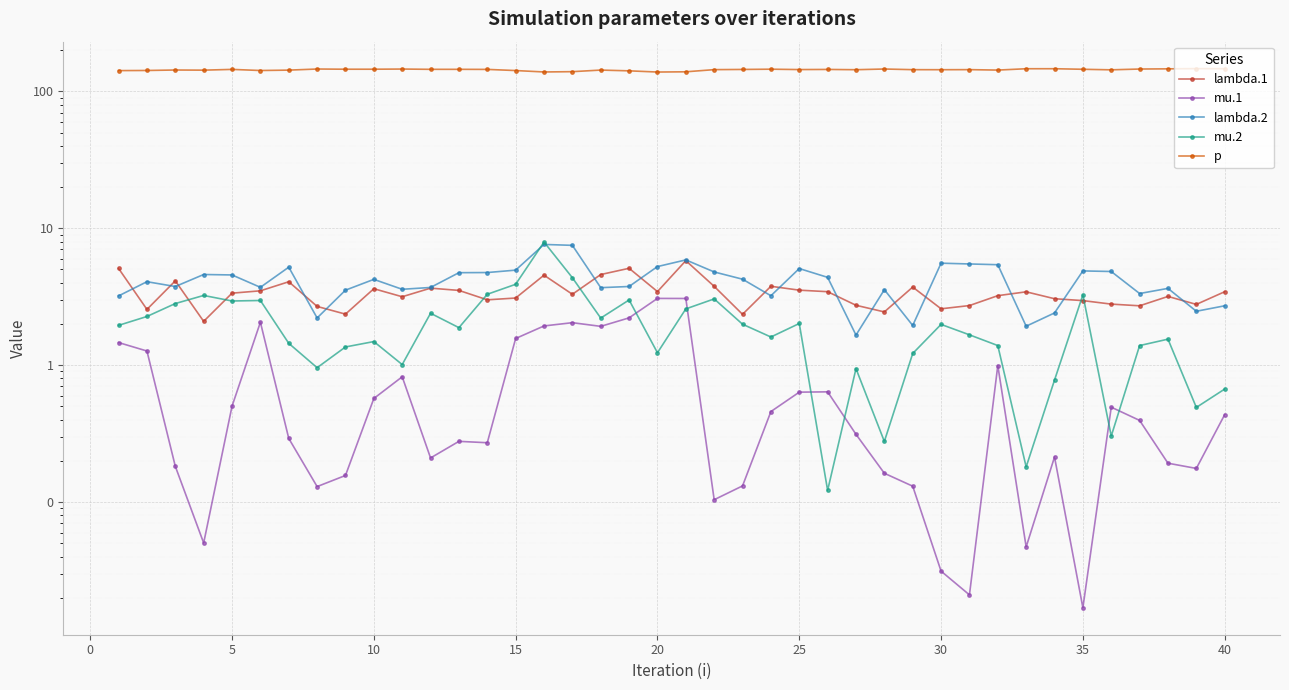

Which series has the widest spread of values?

p